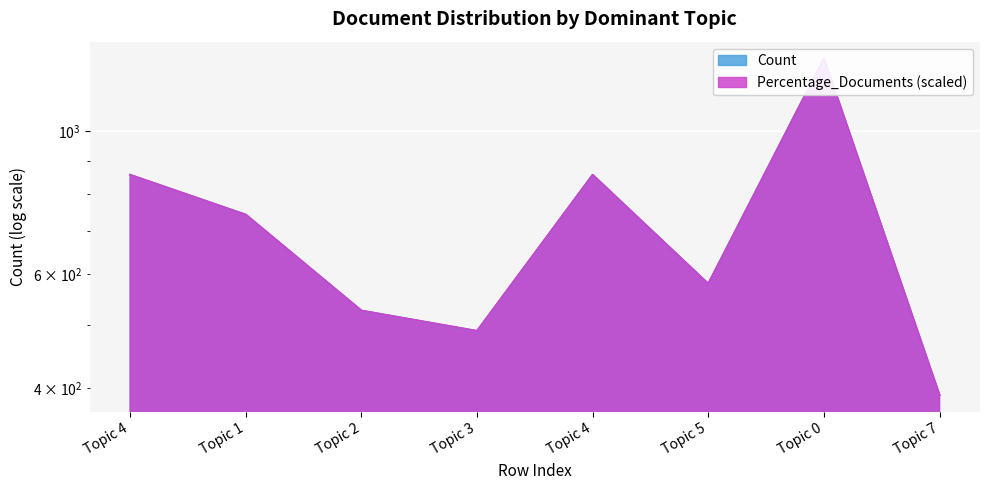

How many lines are shown in the chart?

2